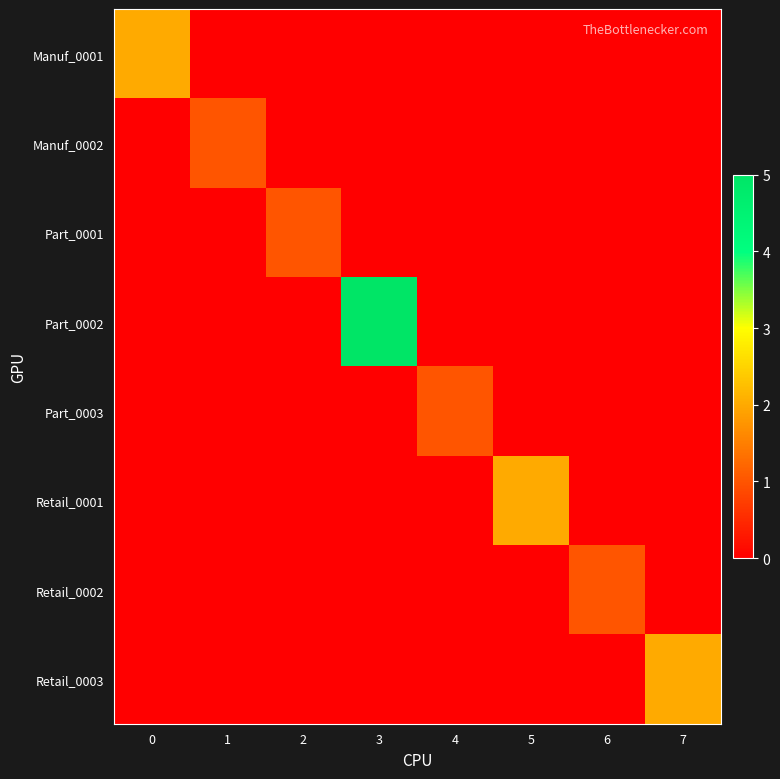

How many series are shown in this chart?

8